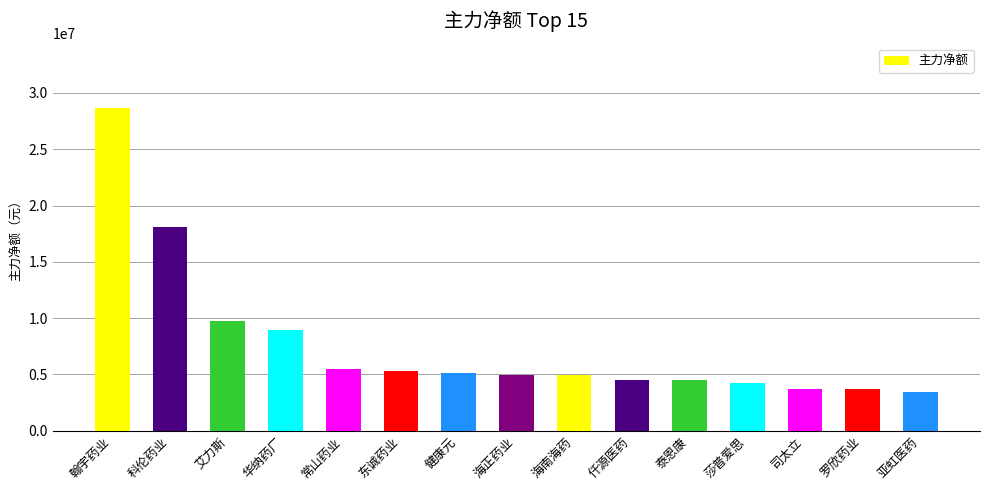

Where is the data nearest to the value 16065888?

科伦药业